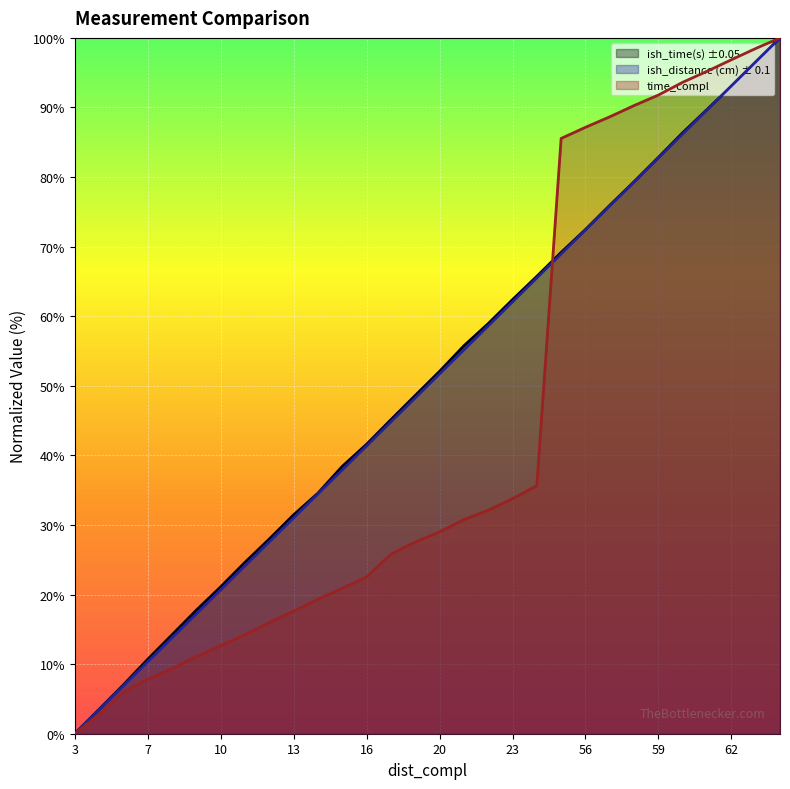

Which series changed the most between 16 and 21?

ish_time(s) ±0.05